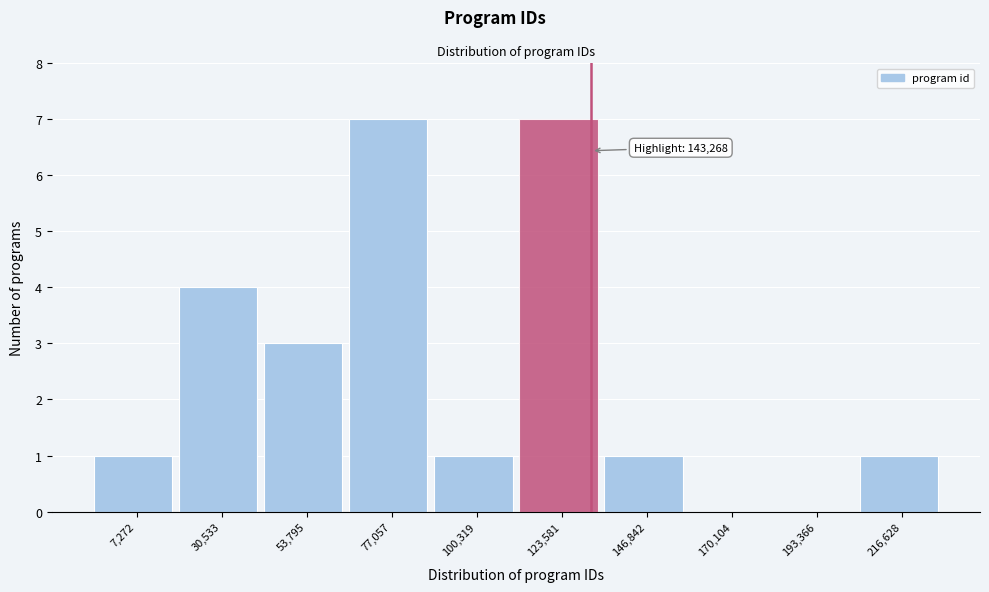

Reading right to left, what are all the values shown in this chart?

216,628=1	193,366=0	170,104=0	146,842=1	123,581=7	100,319=1	77,057=7	53,795=3	30,533=4	7,272=1